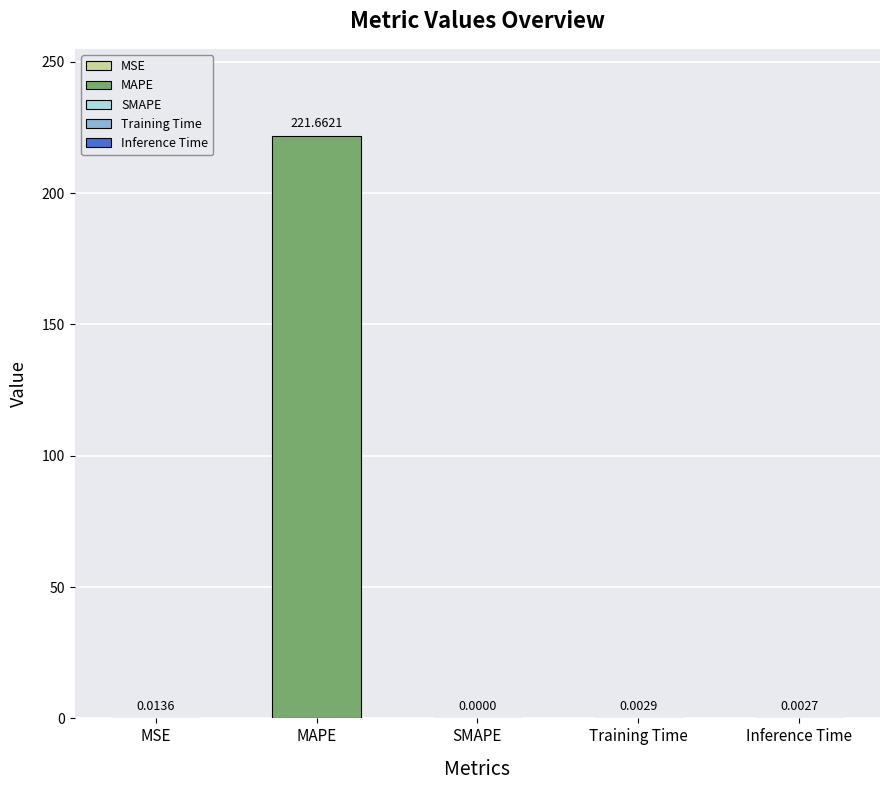

Between Inference Time and Training Time, which is larger?

Training Time